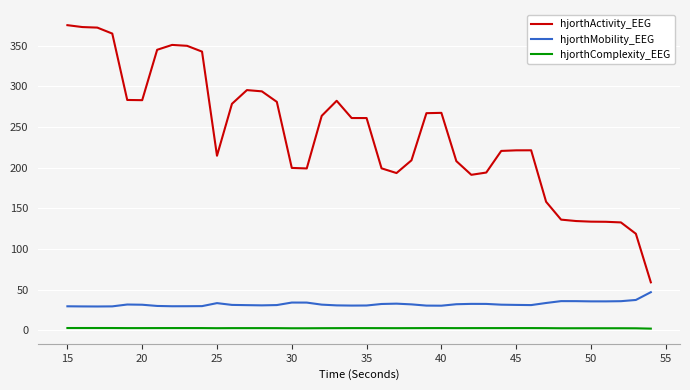

What are all the series names shown in the legend?

hjorthActivity_EEG, hjorthMobility_EEG, hjorthComplexity_EEG